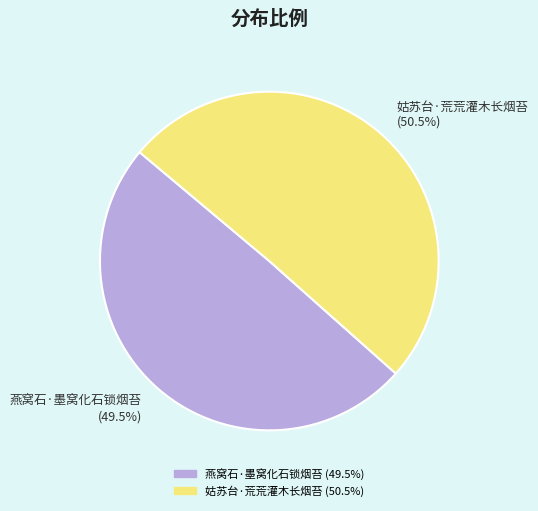

What portion of the pie excludes 姑苏台·荒荒灌木长烟苔 (50.5%)?

49.5%